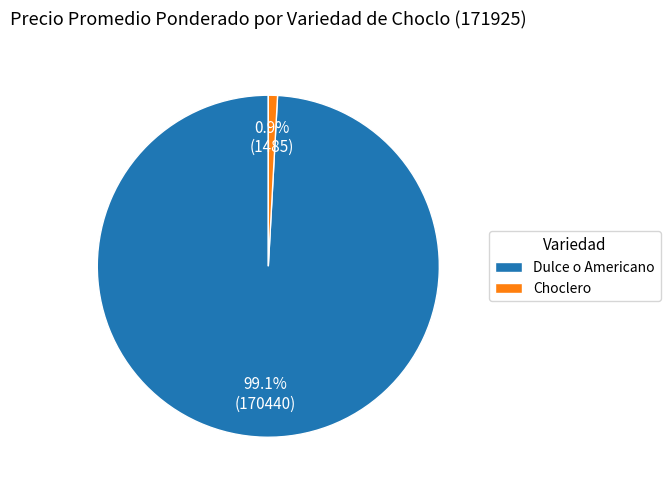

Rank the categories by value from lowest to highest.

Choclero, Dulce o Americano